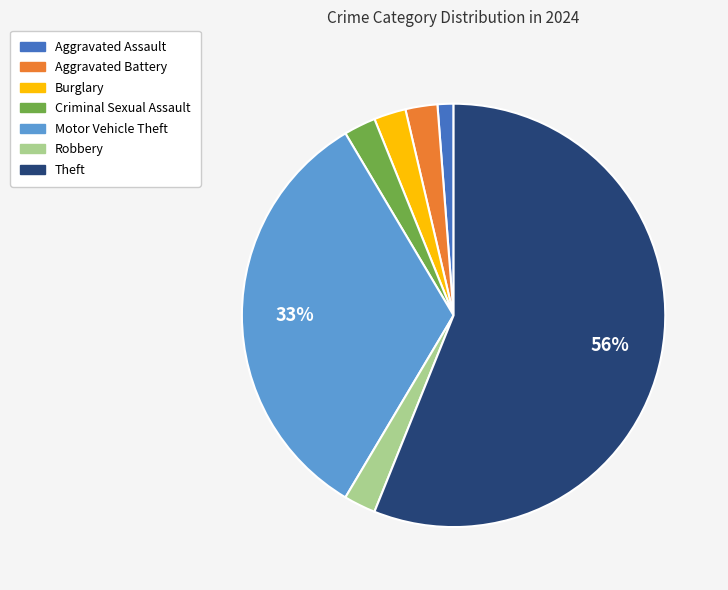

How many slices are in this pie chart?

7